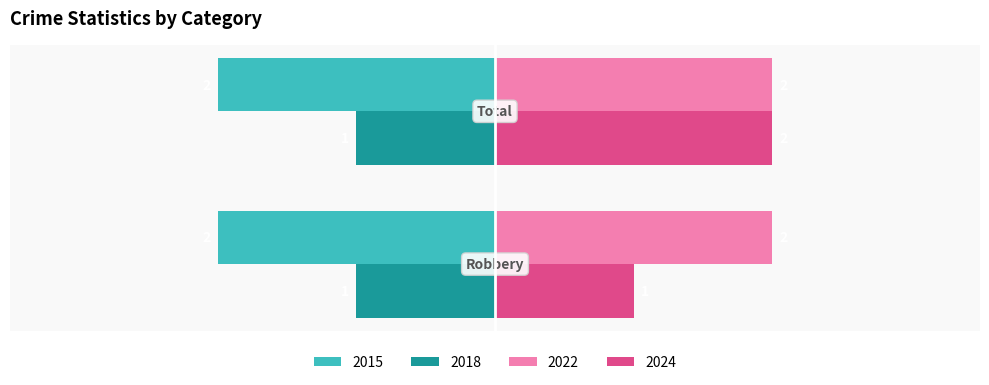

What is the sum of all 2024 values?

3